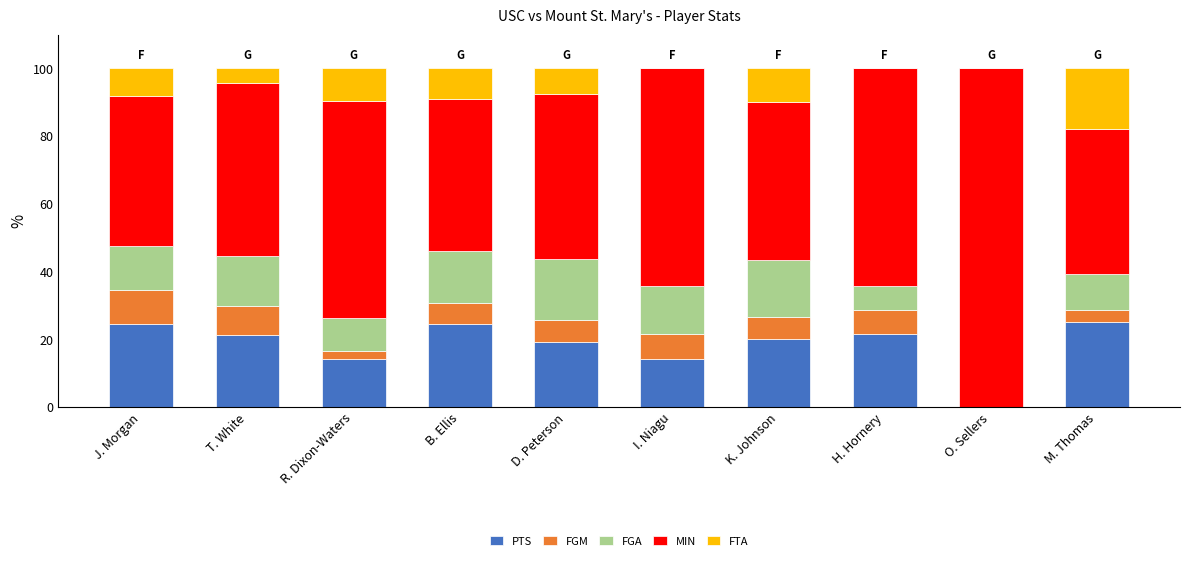

What is the maximum value for PTS?

25.0